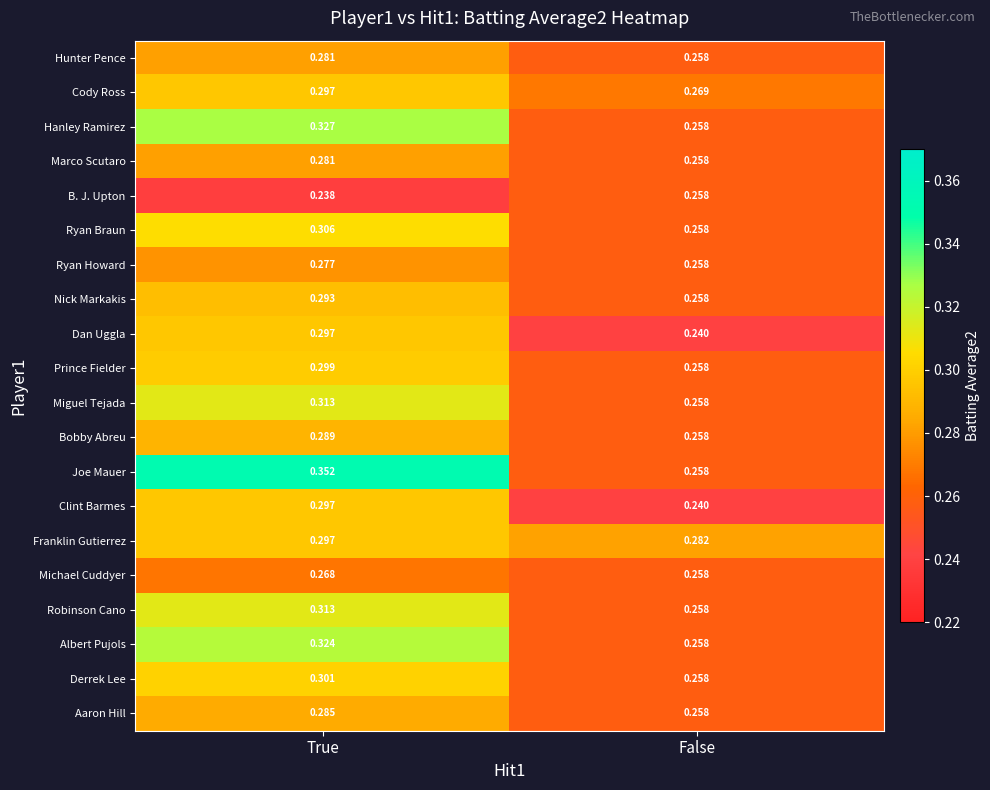

At which label is Dan Uggla closest to 0?

False